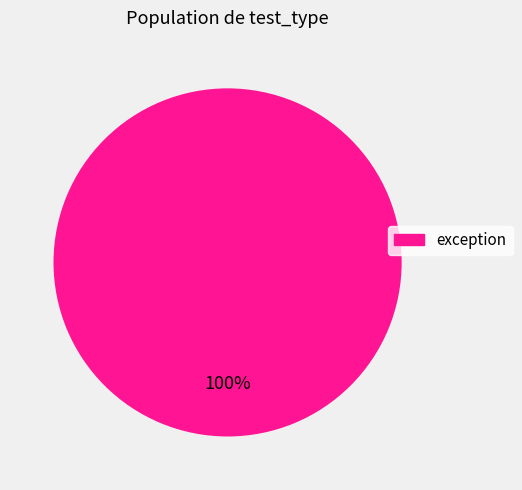

Is there a majority slice in this chart?

Yes